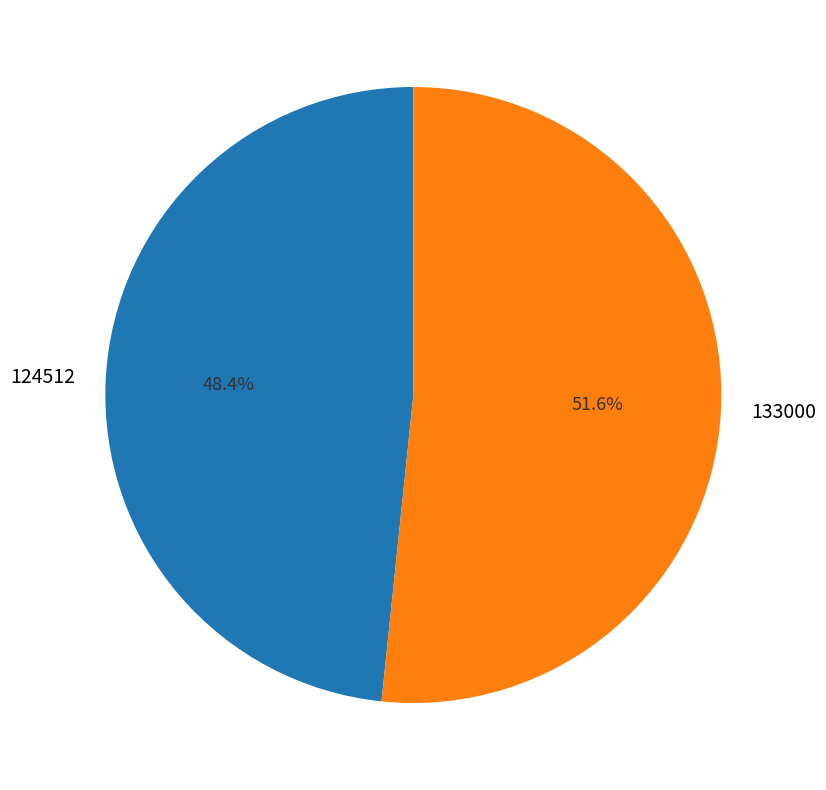

To the nearest percent, what is the difference between the largest and smallest slice percentages?

3%